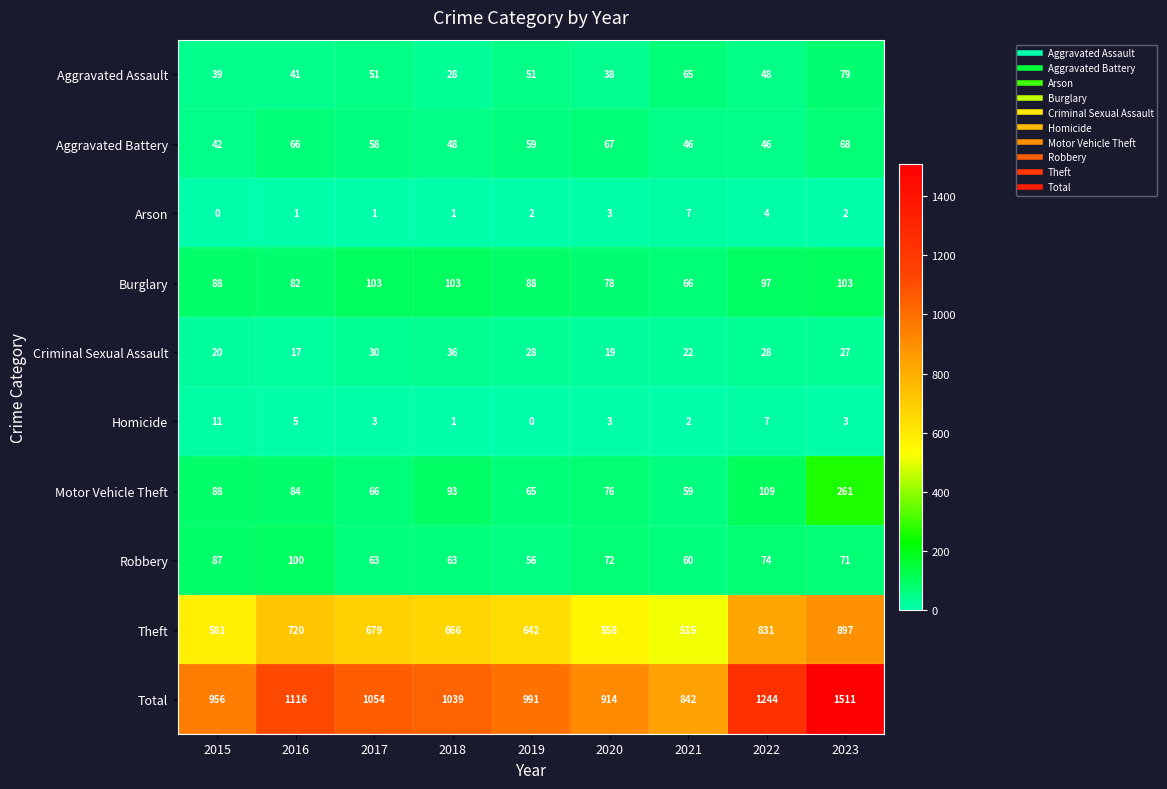

What is the sum of all Aggravated Assault values?

440